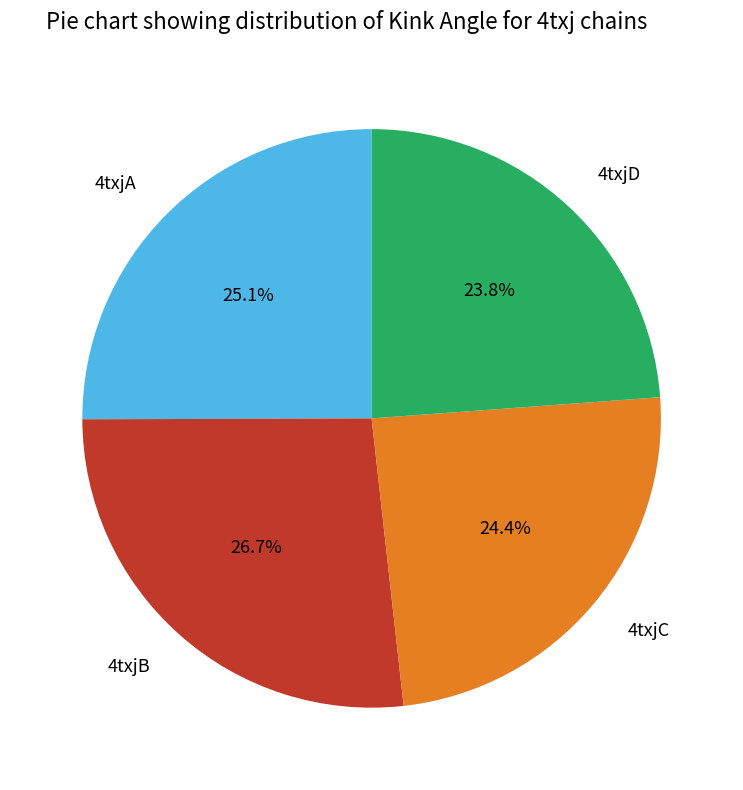

Is there any slice that represents more than half of the pie?

No